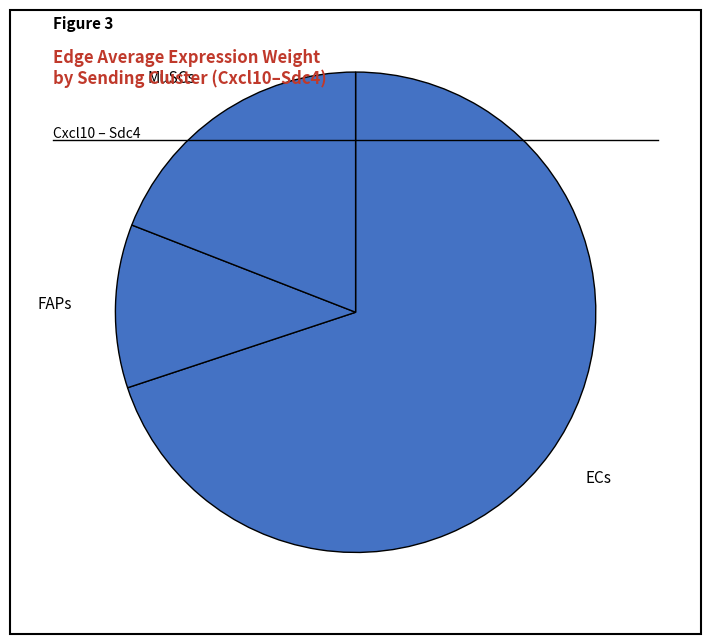

Which slice is the smallest?

FAPs